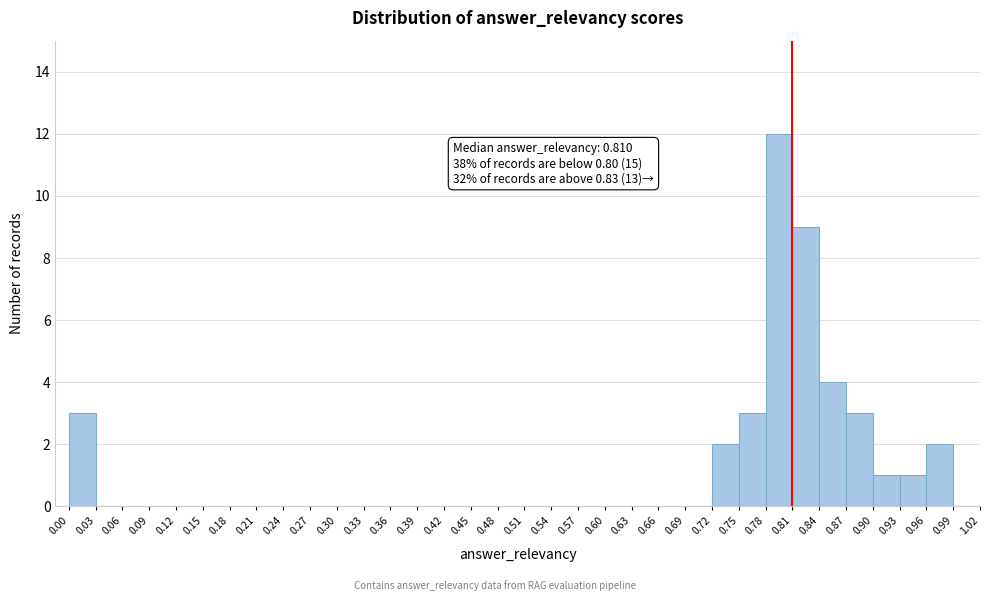

Over which range of the x-axis is the bar tallest?

0.78 to 0.81